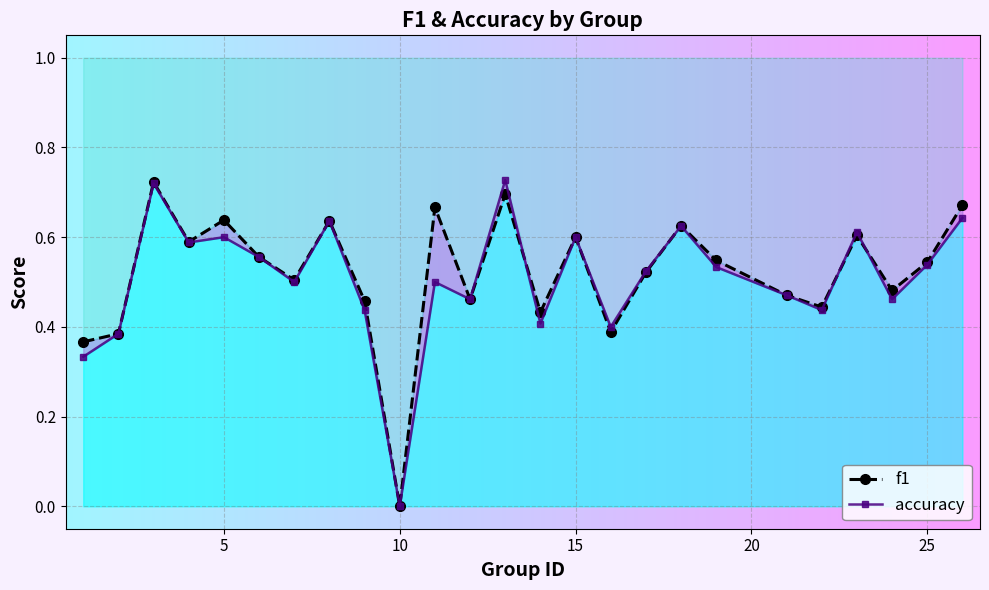

Which series ends up on top after the final intersection of f1 and accuracy?

f1